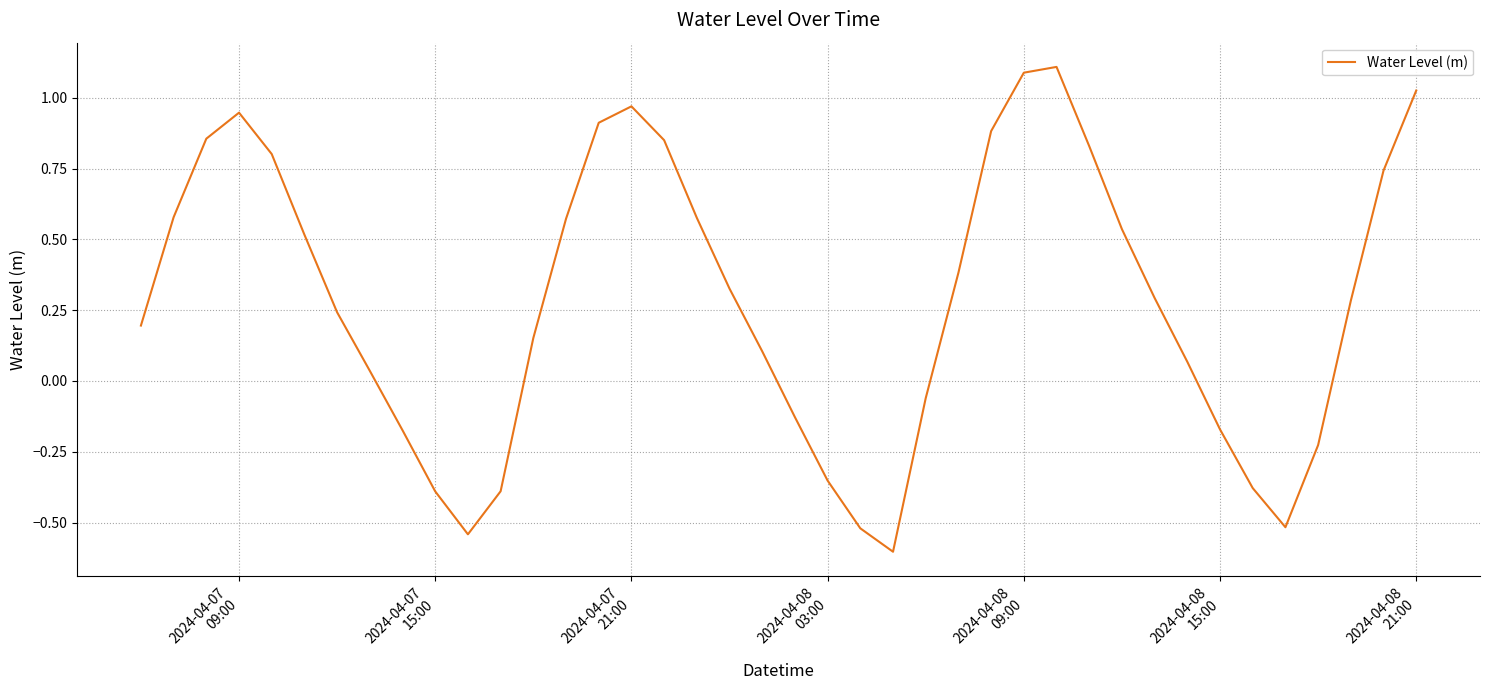

What is the smallest value displayed?

-0.6